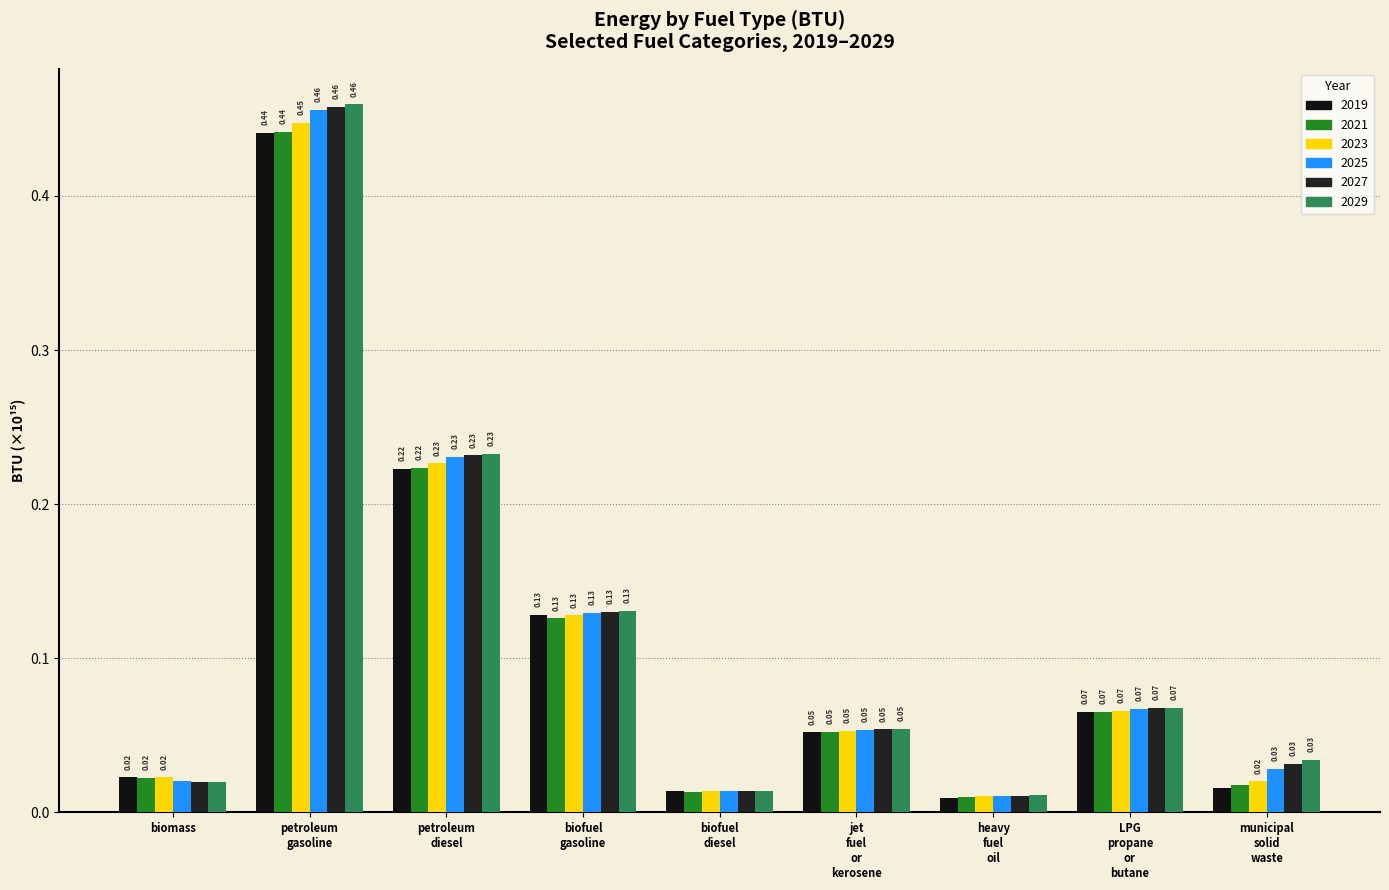

Which category has the highest value across all series?

petroleum
gasoline